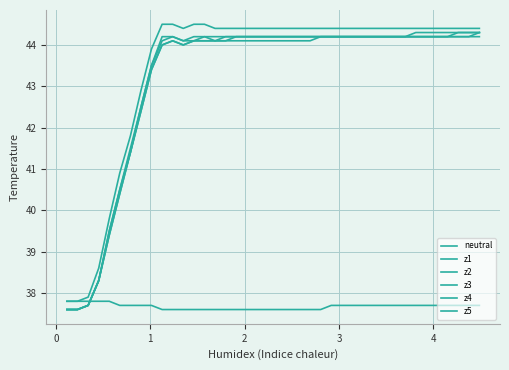

Does the chart display data point markers on the line(s)?

No